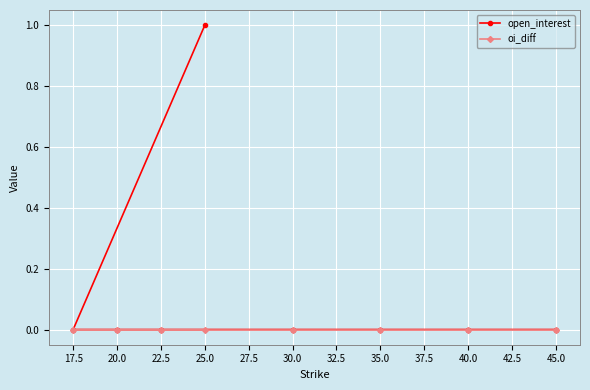

Reading right to left, extract all data points from this chart.

open_interest: 45.0=0	40.0=0	35.0=0	30.0=0	25.0=1	22.5=0	20.0=0	17.5=0
oi_diff: 45.0=0	40.0=0	35.0=0	30.0=0	25.0=0	22.5=0	20.0=0	17.5=0